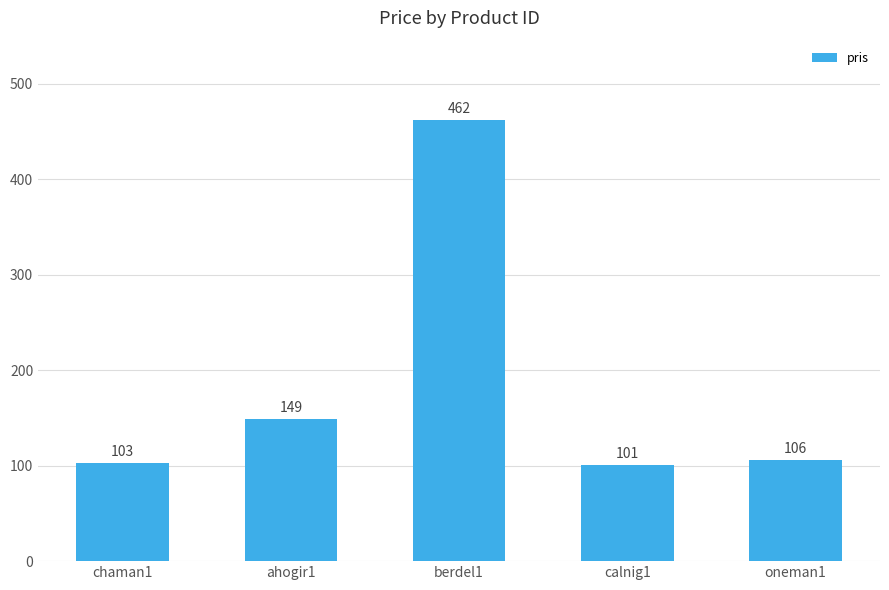

What is the label of the 4th bar from the right?

ahogir1